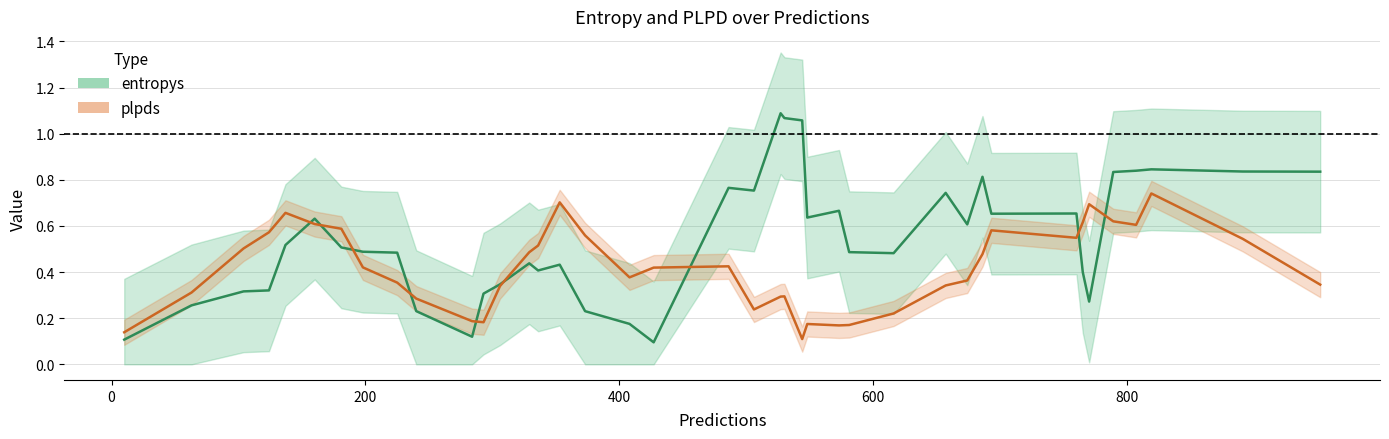

True or false: entropys has a value of 0.3 at 39.

False